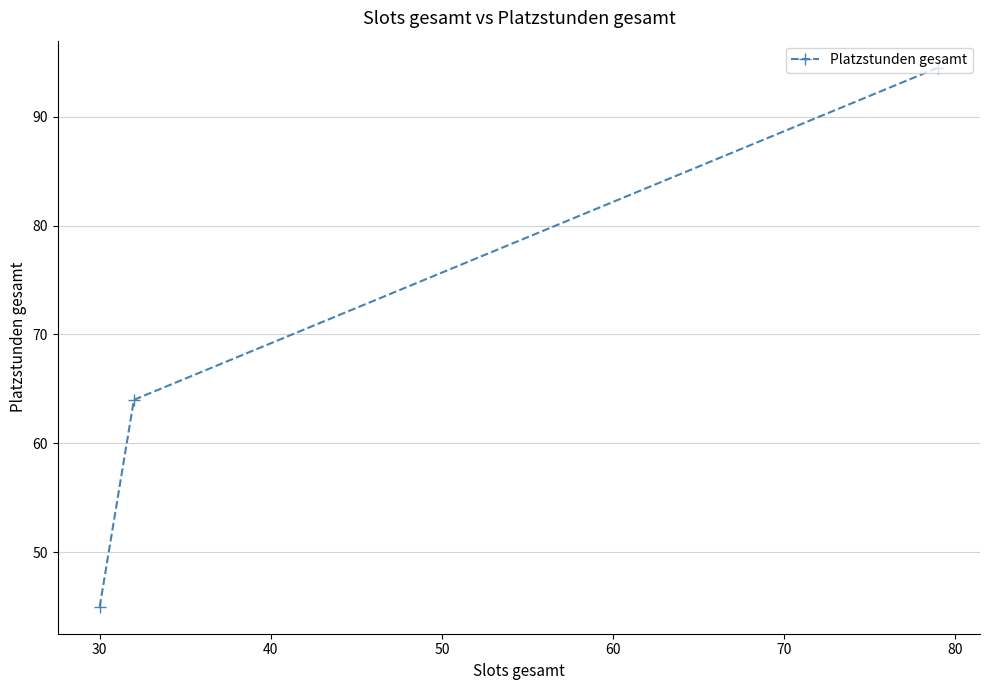

What is the difference between the second highest and minimum values?

19.0